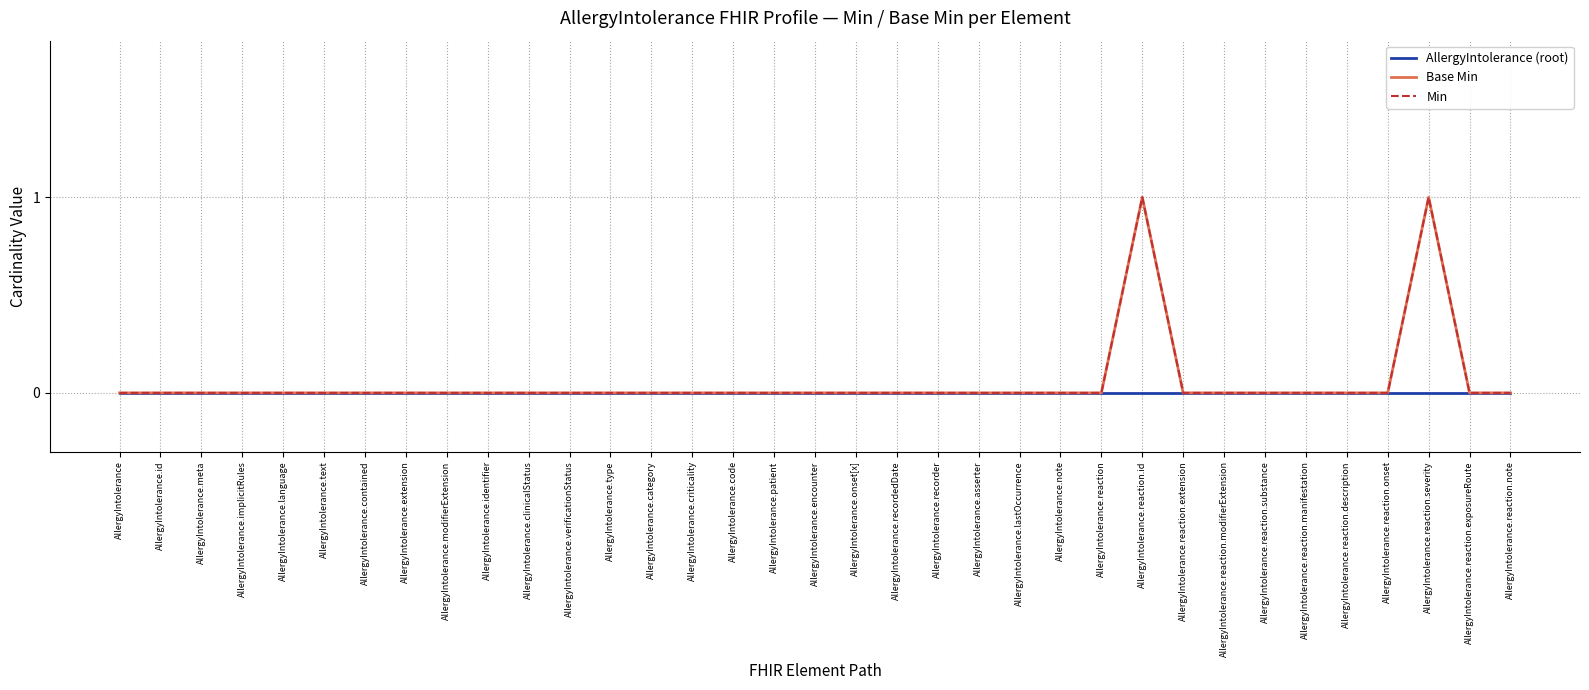

What is the label of the 19th point from the right?

AllergyIntolerance.patient